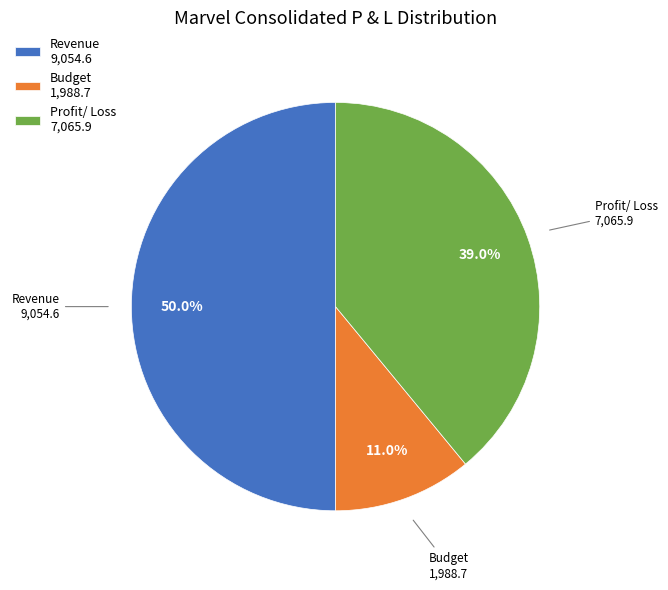

Does Budget account for over 50% of the chart?

No